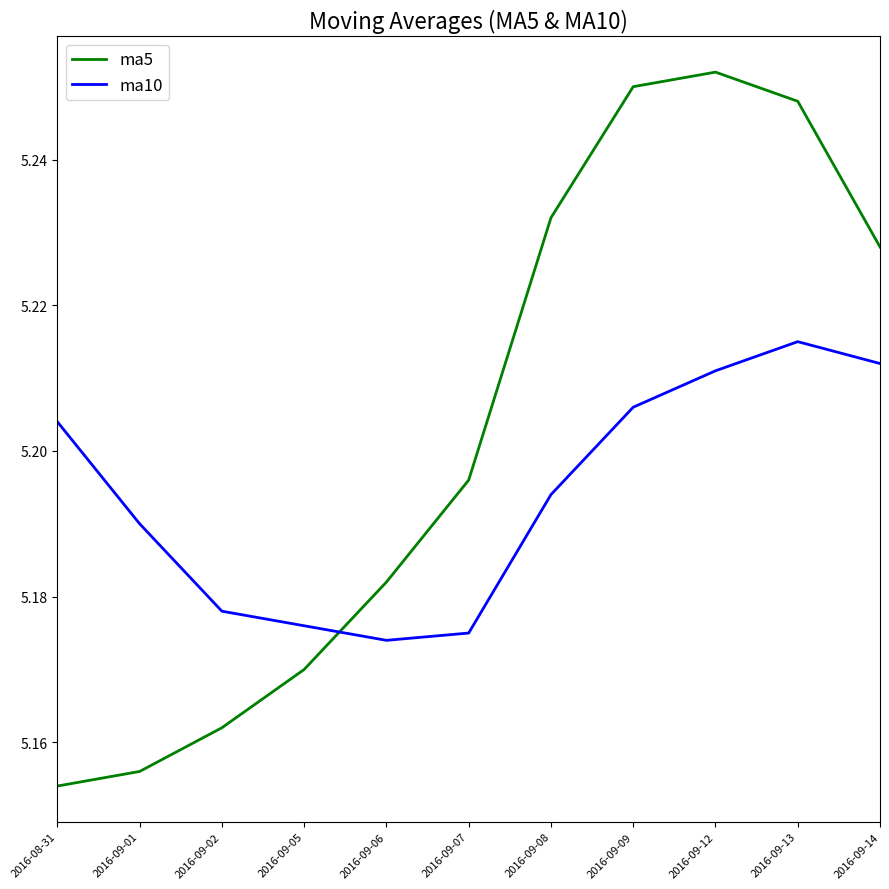

What position from the right is 2016-08-31?

11